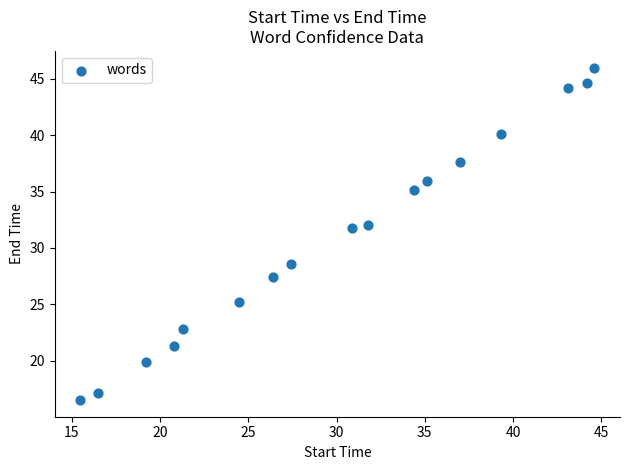

What is the range of Y values (max minus min)?

29.5